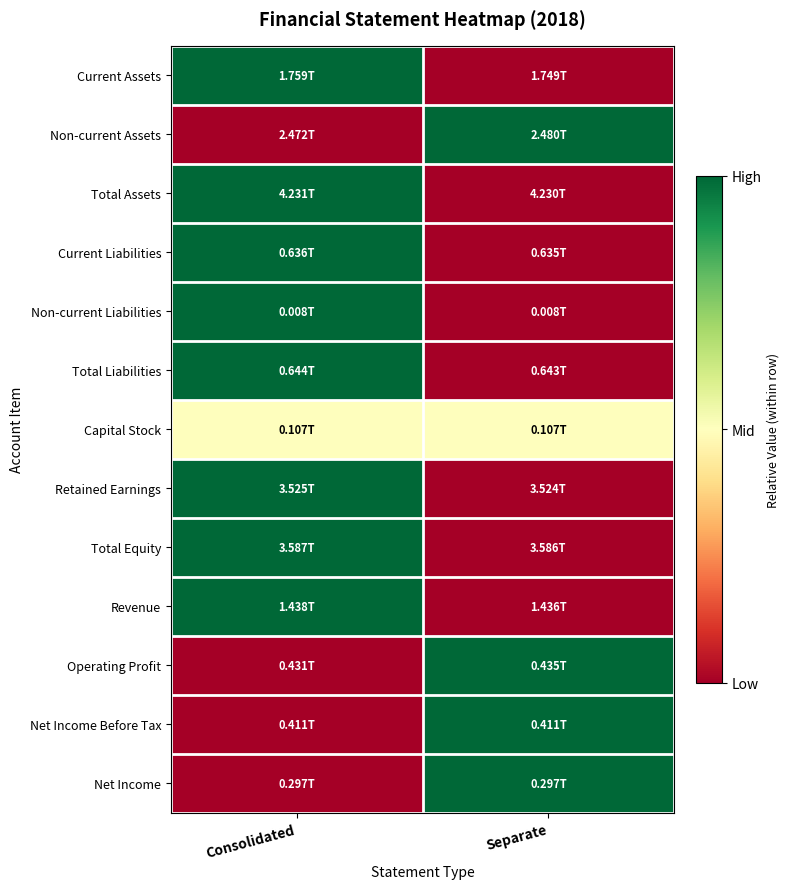

How many categories are shown in the chart?

2